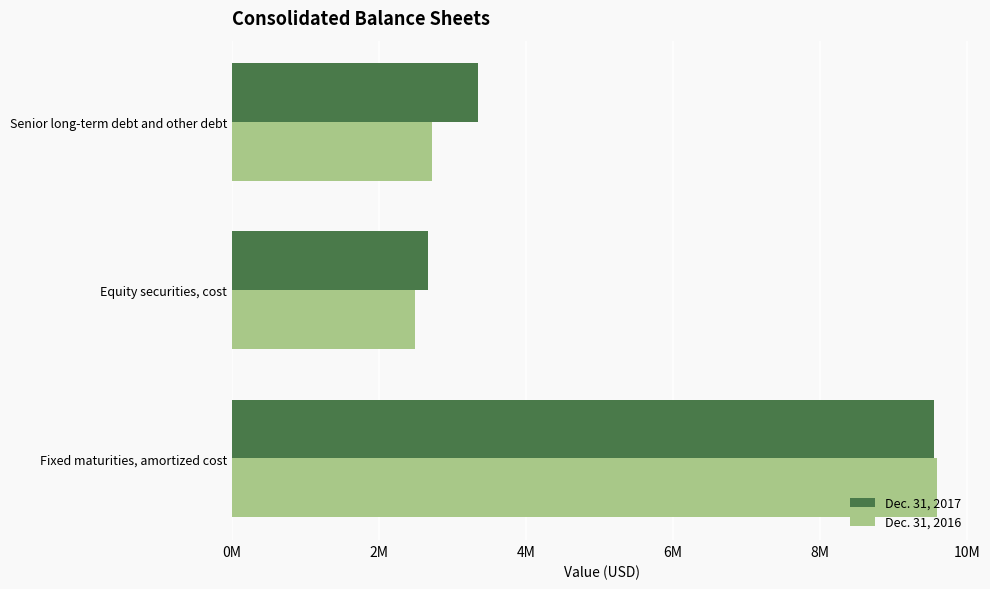

At which category is the sum across all series the highest?

Fixed maturities, amortized cost